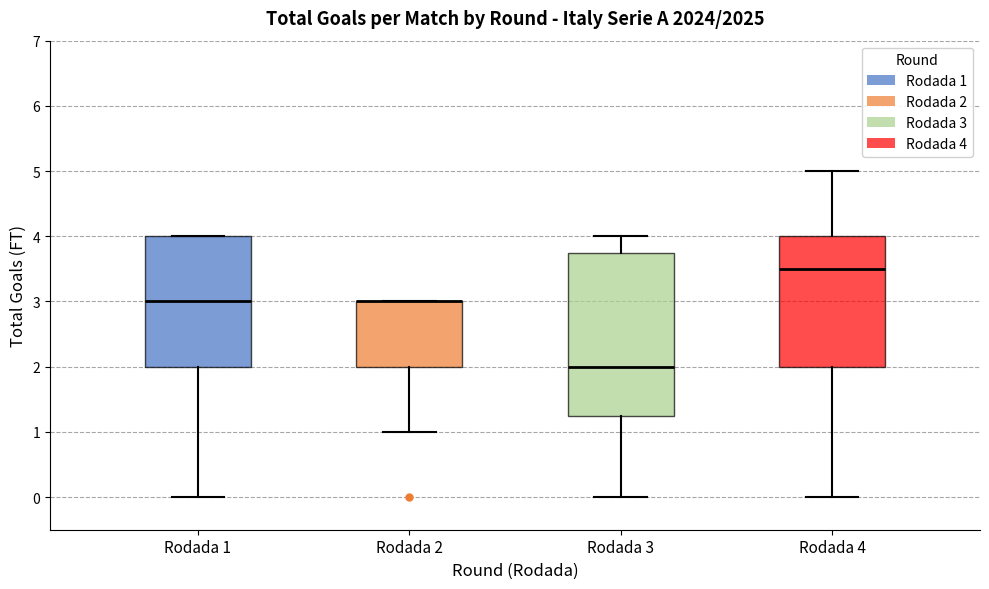

Reading left to right, transcribe this box plot: for each box, give where its median line is, the range the box spans, and where its two whiskers end, as read against the y-axis. The values are not printed on the chart, so give them approximately, as read against the axis.

Rodada 1: median 3.0, box 2.0 to 4.0, whiskers 0.0 to 4.0
Rodada 2: median 3.0 (drawn on the box's upper edge), box 2.0 to 3.0, whiskers 1.0 to 3.0
Rodada 3: median 2.0, box 1.3 to 3.8, whiskers 0.0 to 4.0
Rodada 4: median 3.5, box 2.0 to 4.0, whiskers 0.0 to 5.0